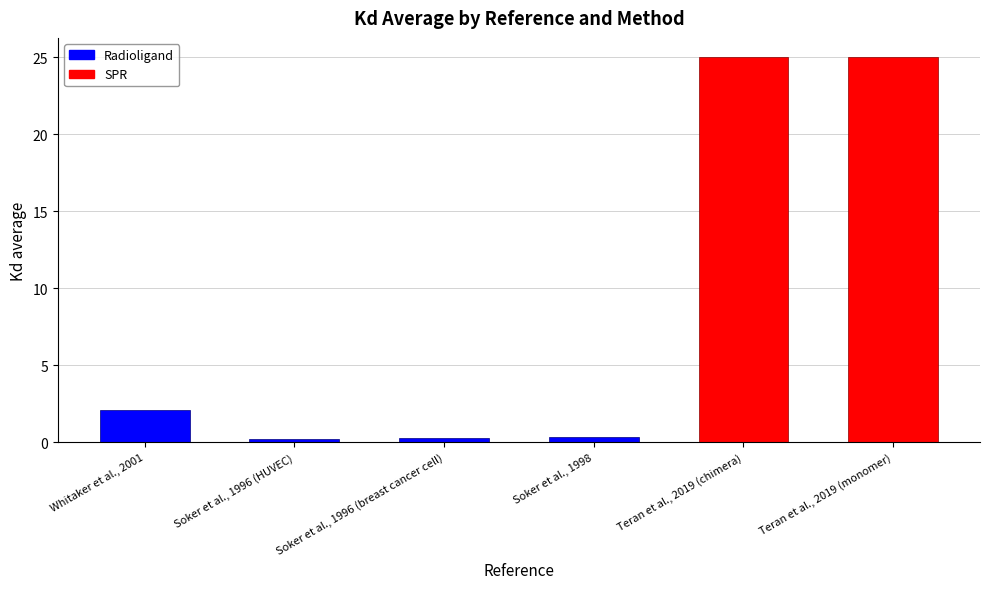

What is the minimum value shown in the chart?

0.2